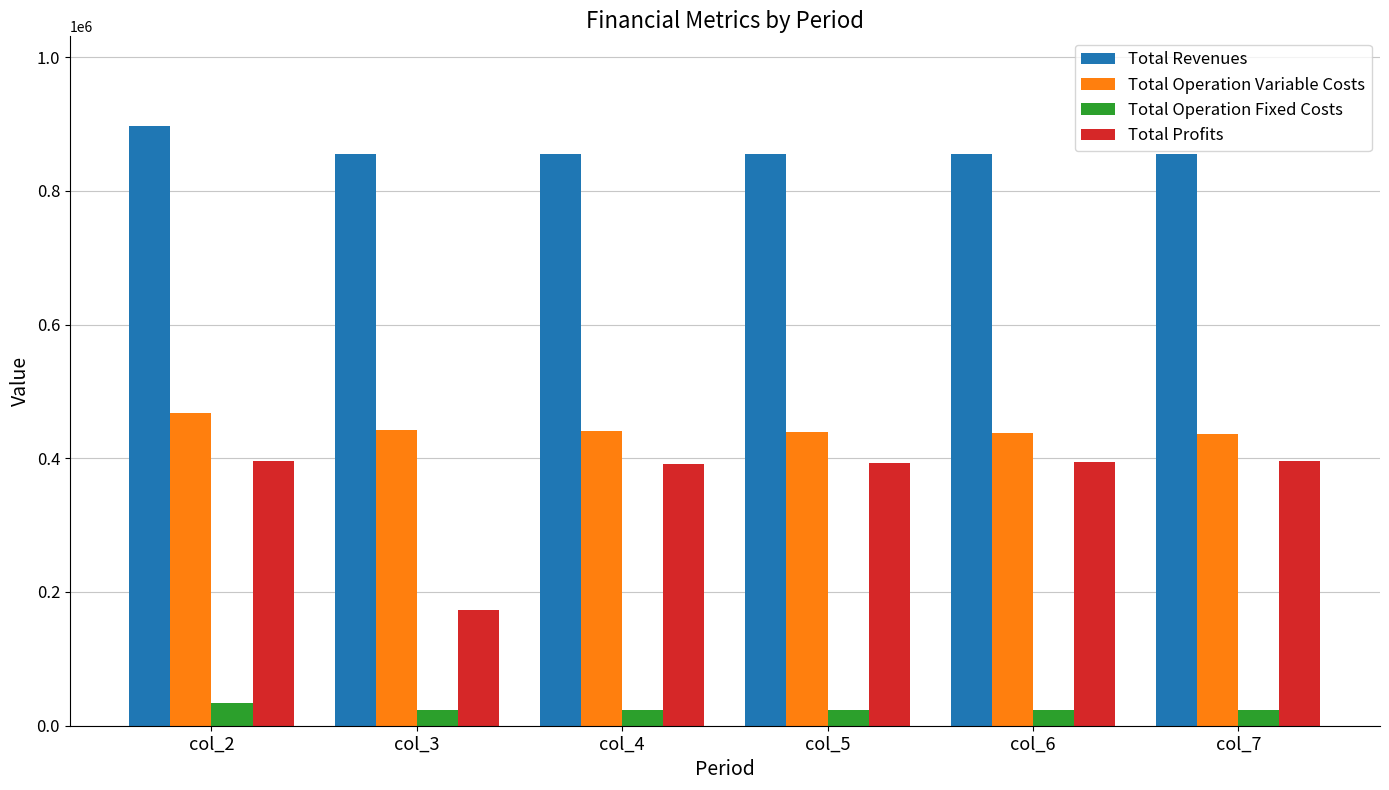

Read the Total Operation Variable Costs value at col_2.

467331.5